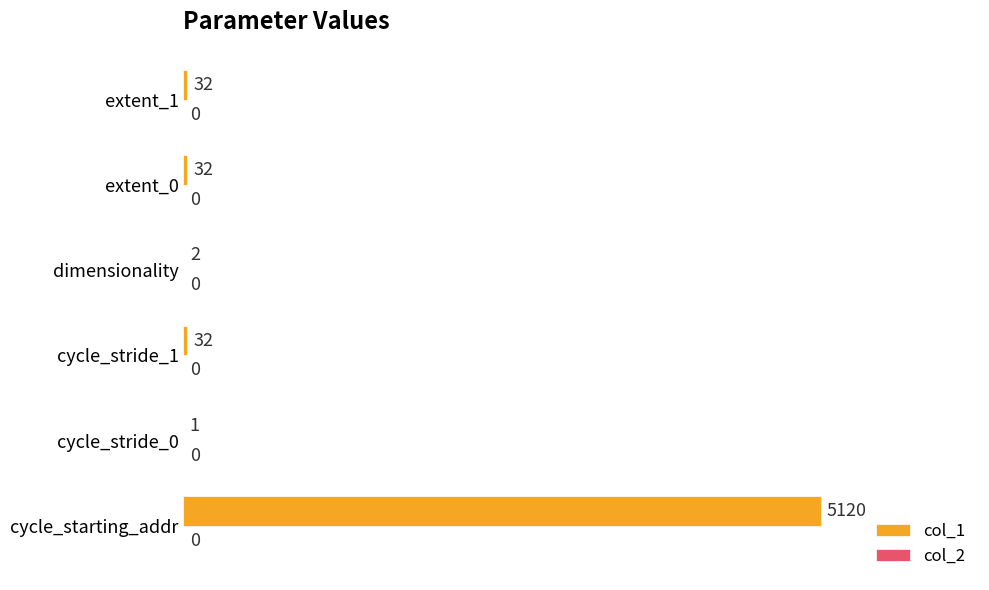

What is the sum of all values?

5219